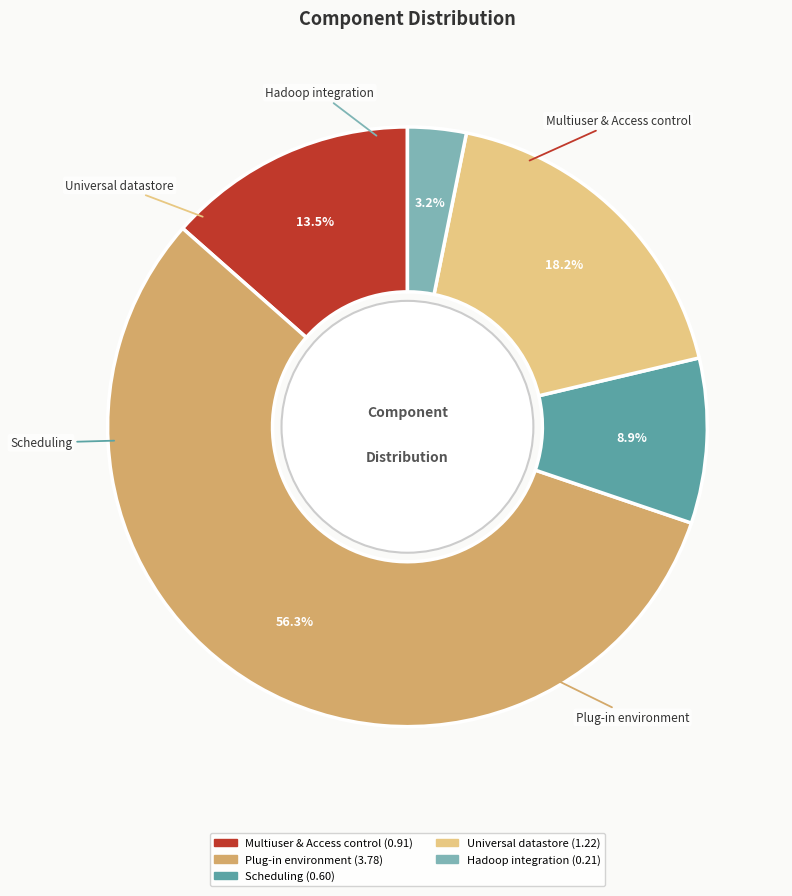

Which slice represents more than half of the pie?

Plug-in environment